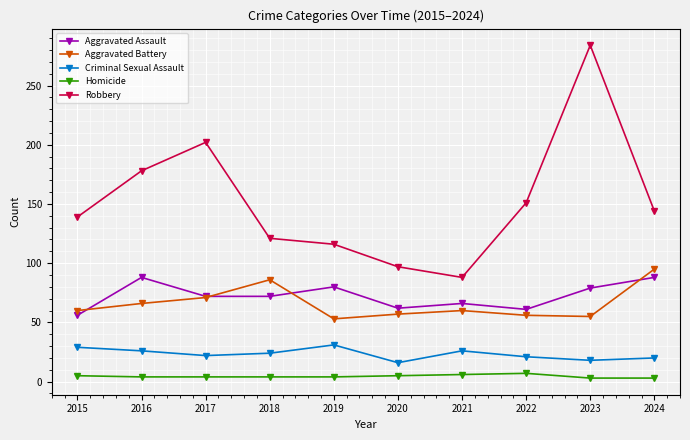

Rank the series at 2019 from highest to lowest value.

Robbery, Aggravated Assault, Aggravated Battery, Criminal Sexual Assault, Homicide